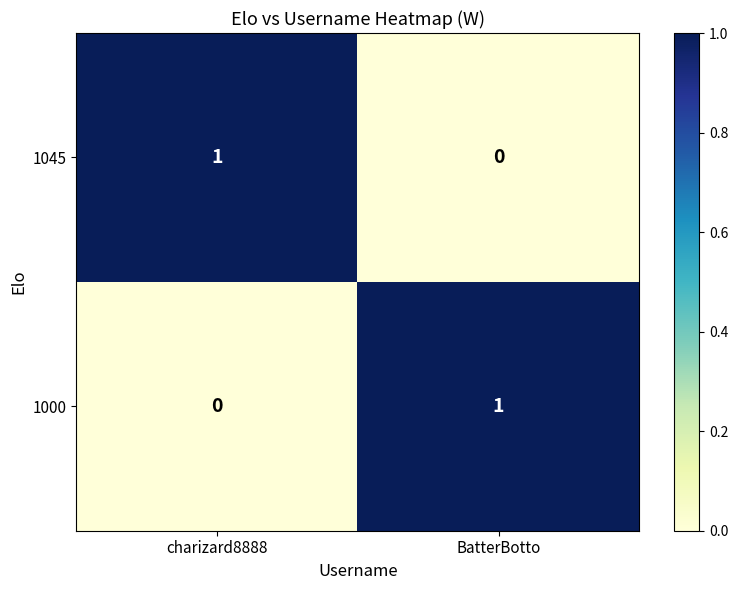

At how many categories does at least one series exceed 0?

2